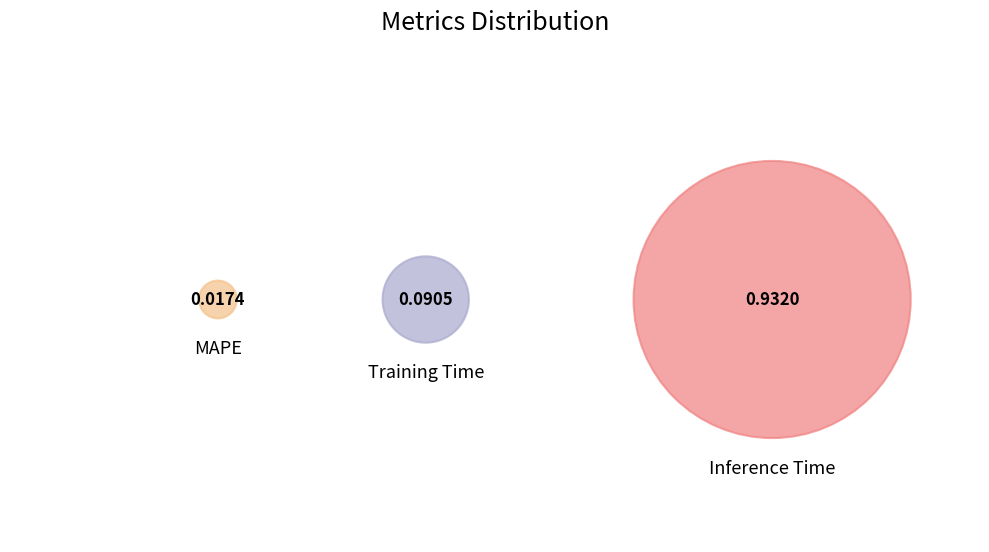

To the nearest percent, what is the combined percentage of Training Time and Inference Time?

98%